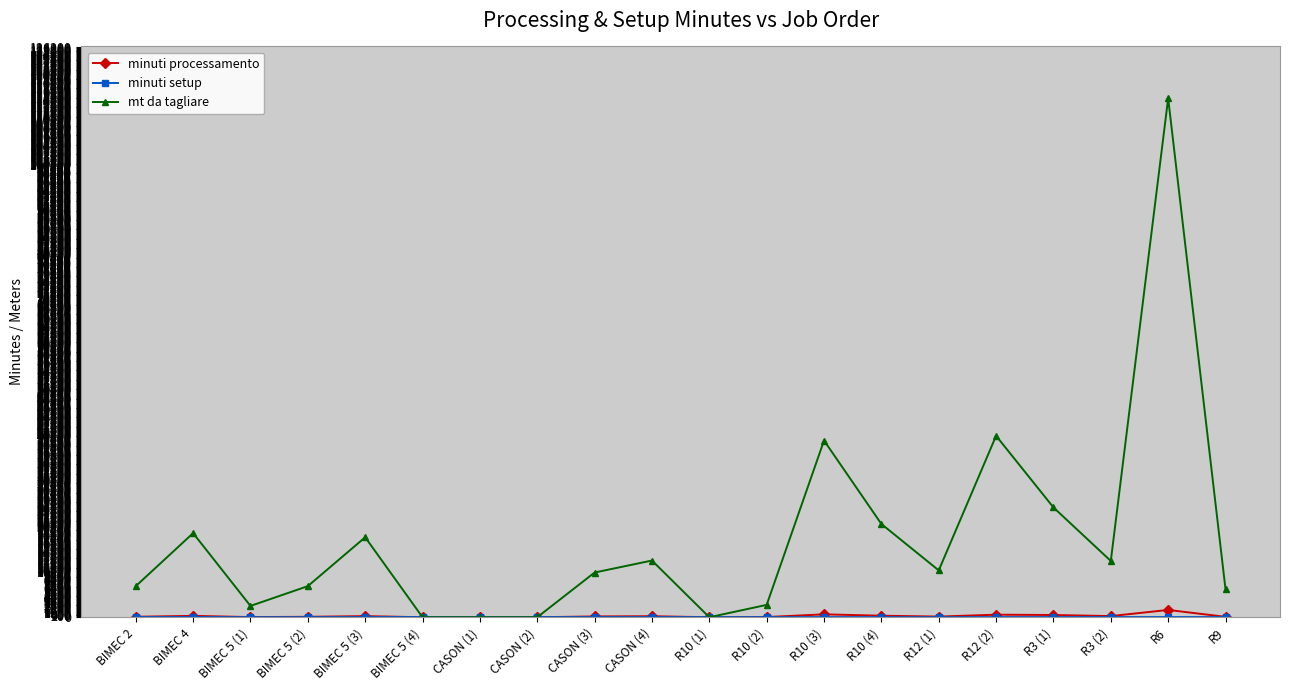

Is this an area chart (filled region under the line)?

No